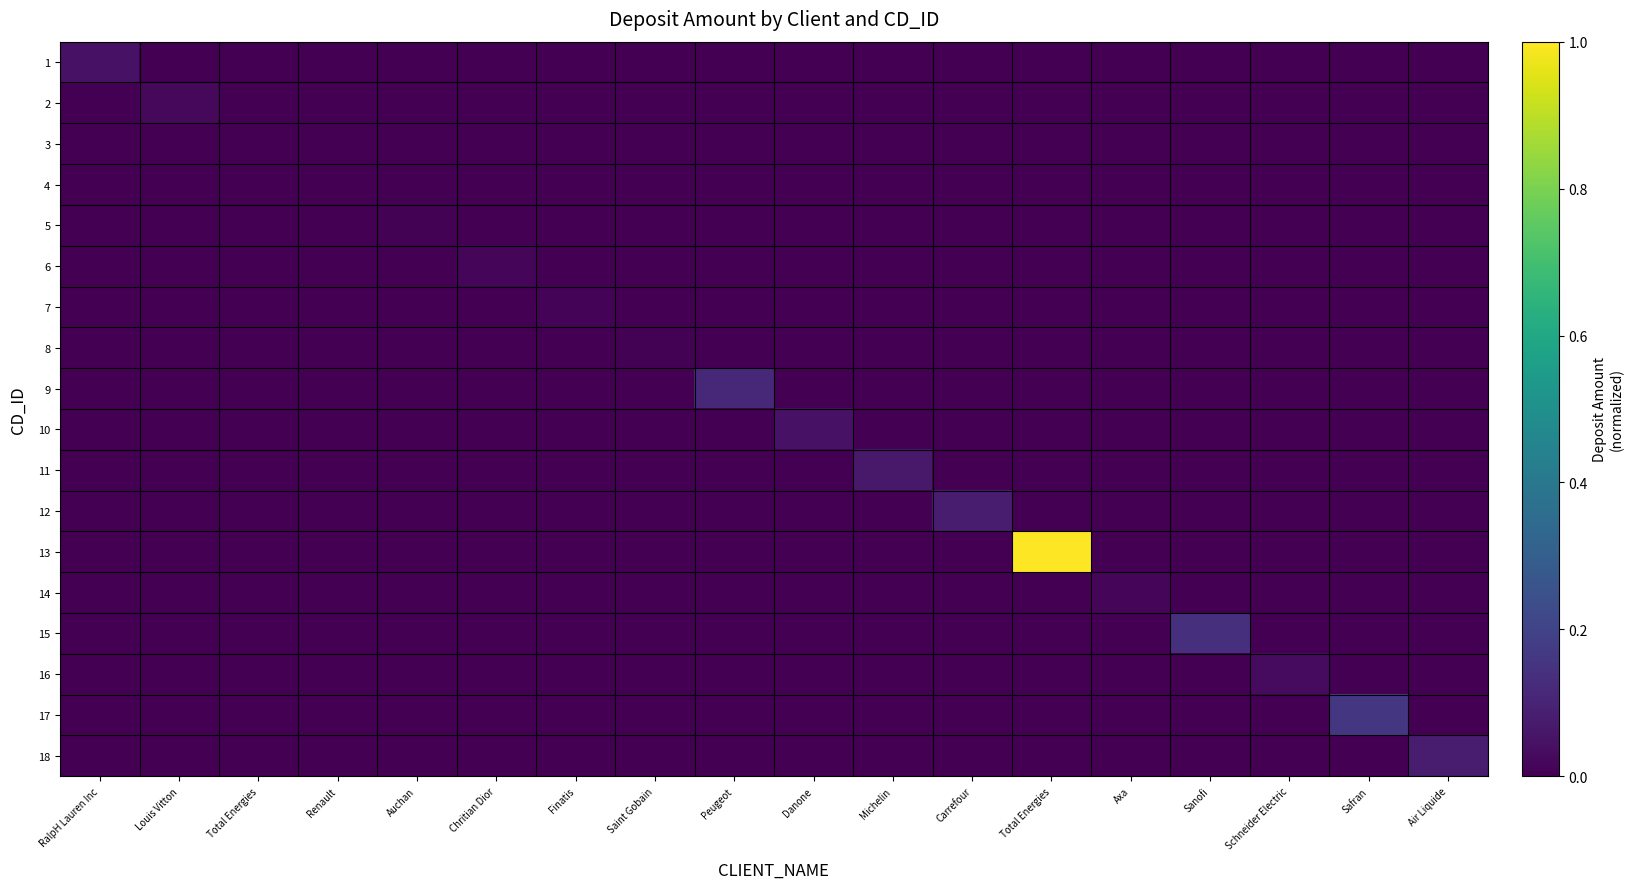

At which category is the sum across all series the highest?

Total Energies